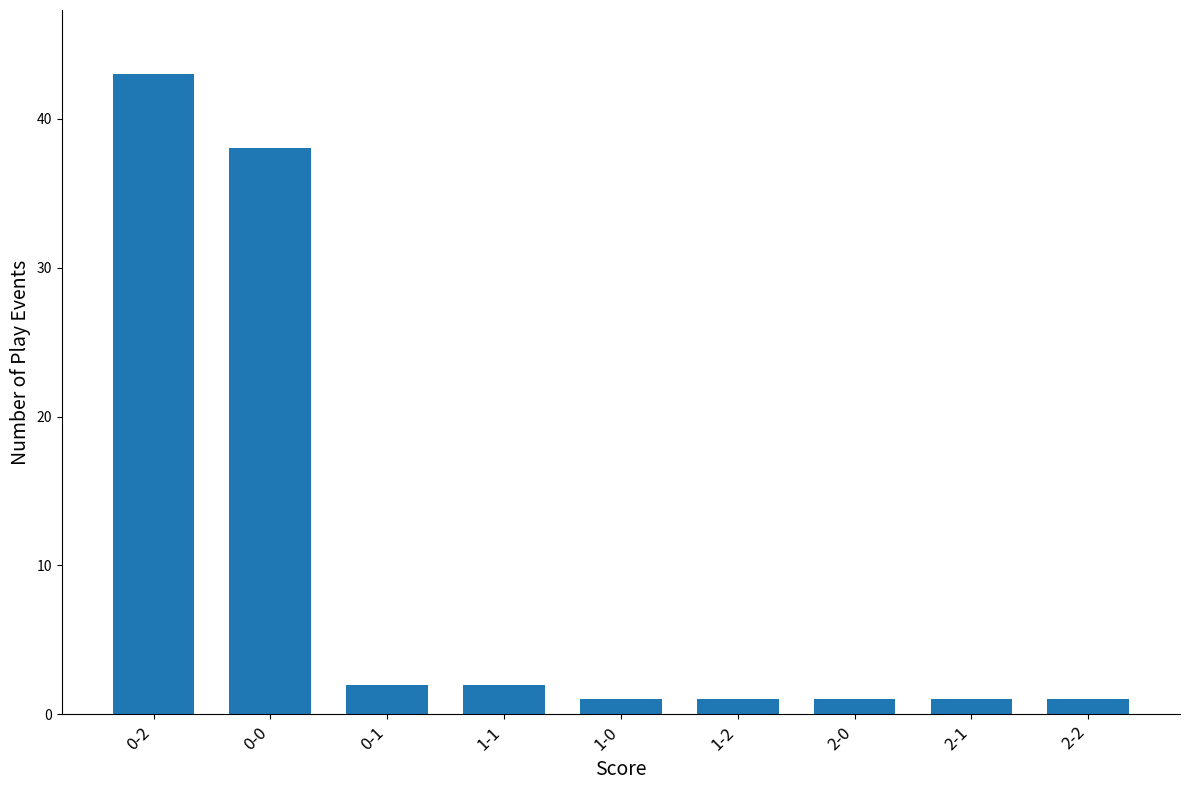

How many series are shown in this chart?

1